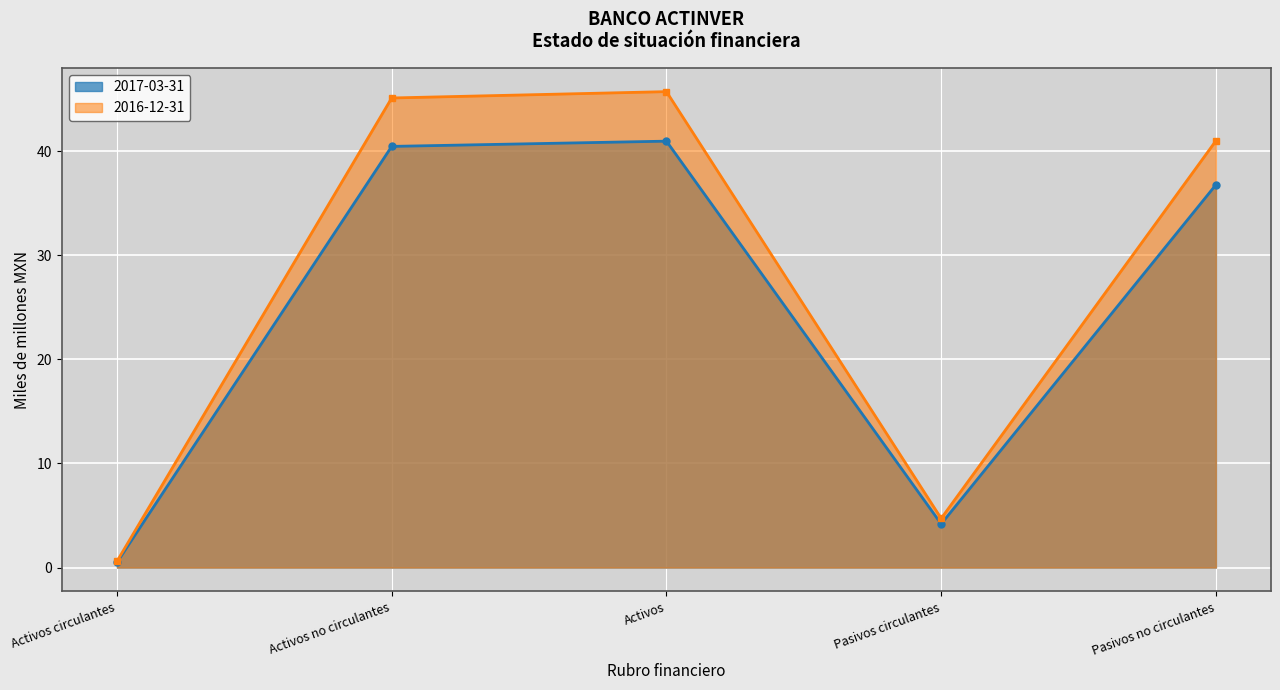

What is the value of the 2016-12-31 point at the 5th from the left?

41.0